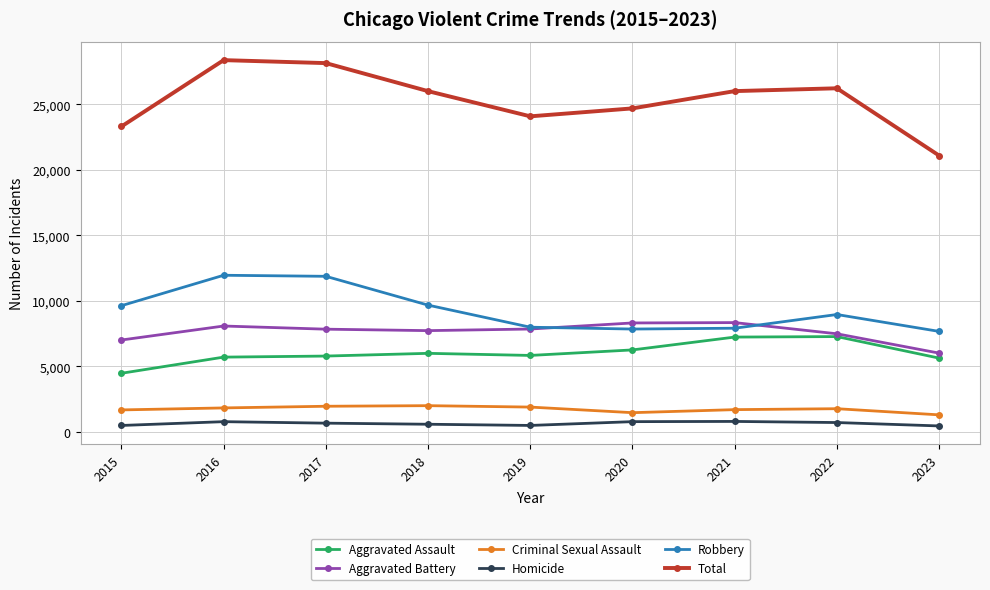

The value of Aggravated Assault at 2021 is 7242. True or false?

True